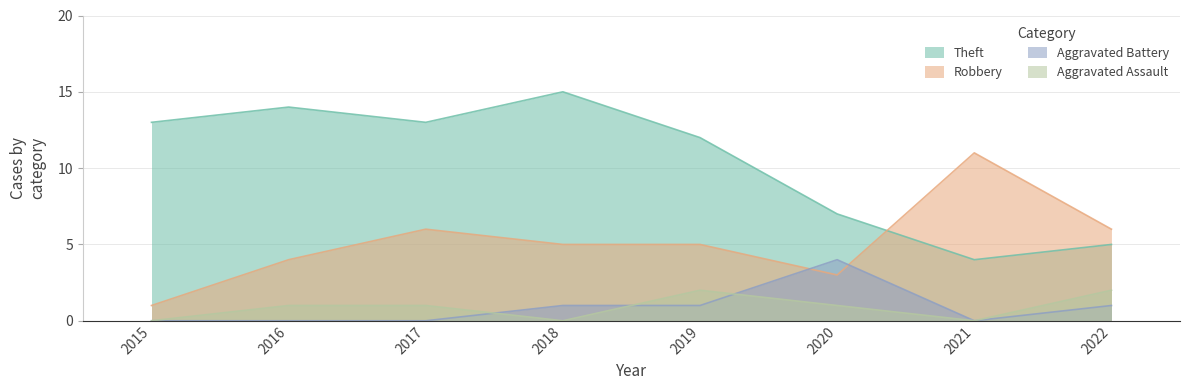

How many positive values does the Aggravated Assault series have?

5